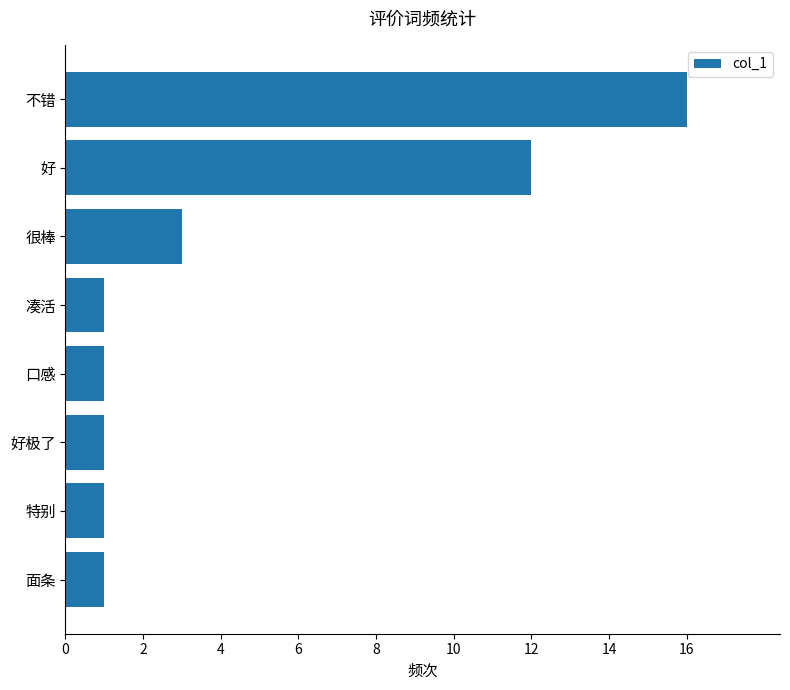

The chart shows a value of 1 at 面条. True or false?

True